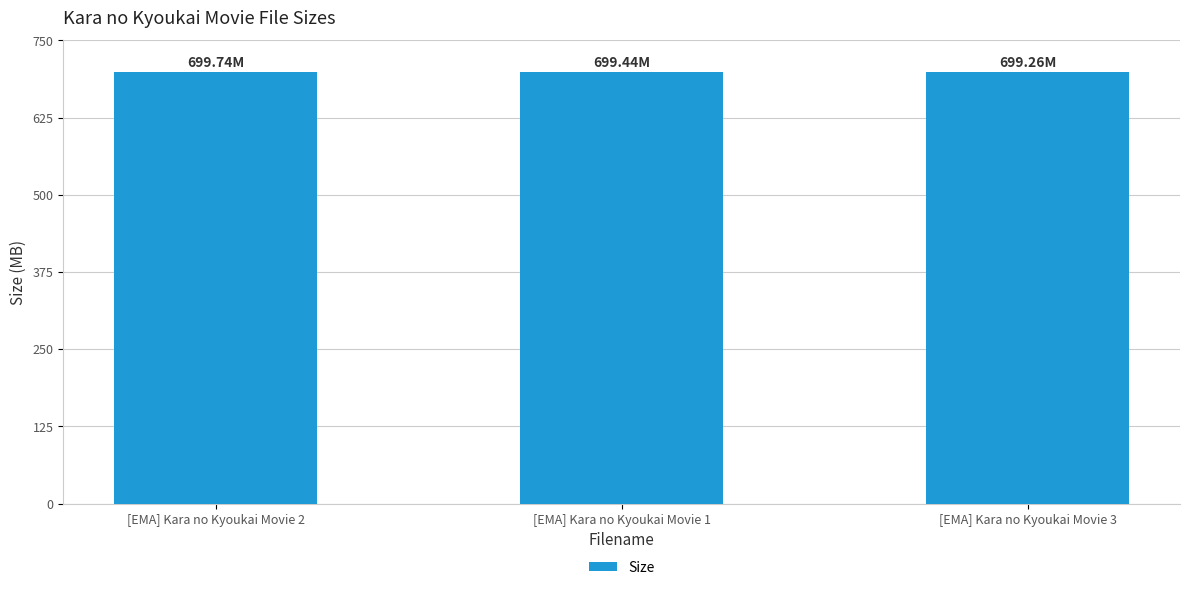

What is the smallest value displayed?

699.3